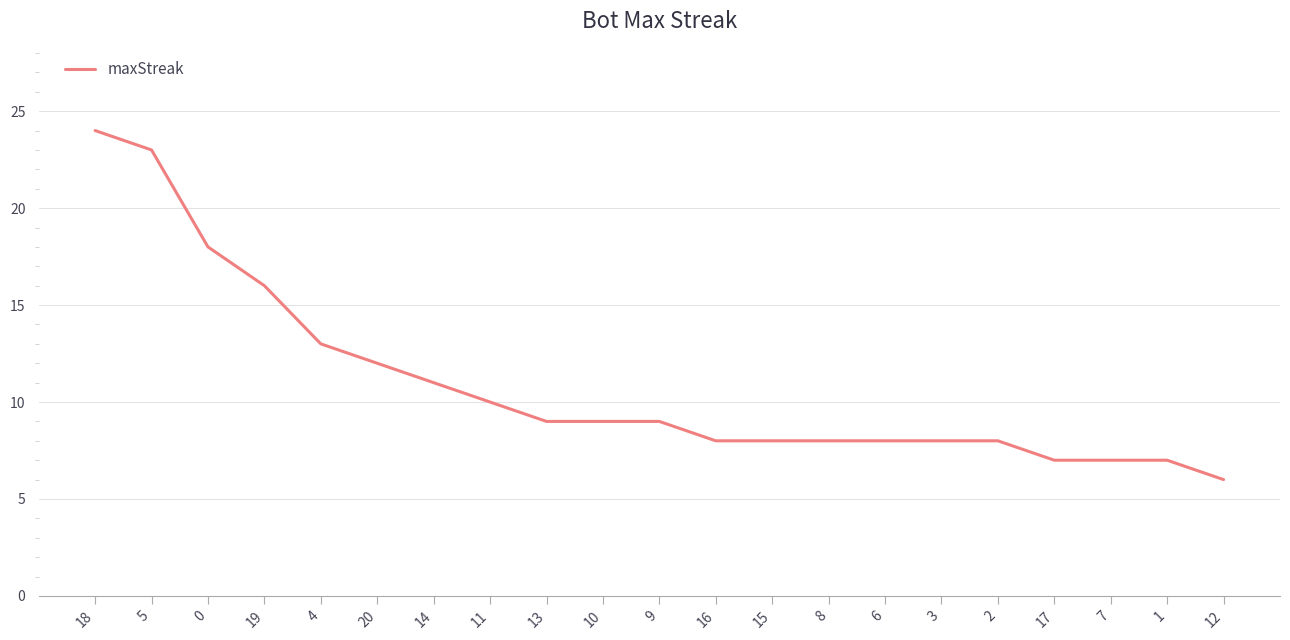

Is it true that the value at 6 is 13?

False